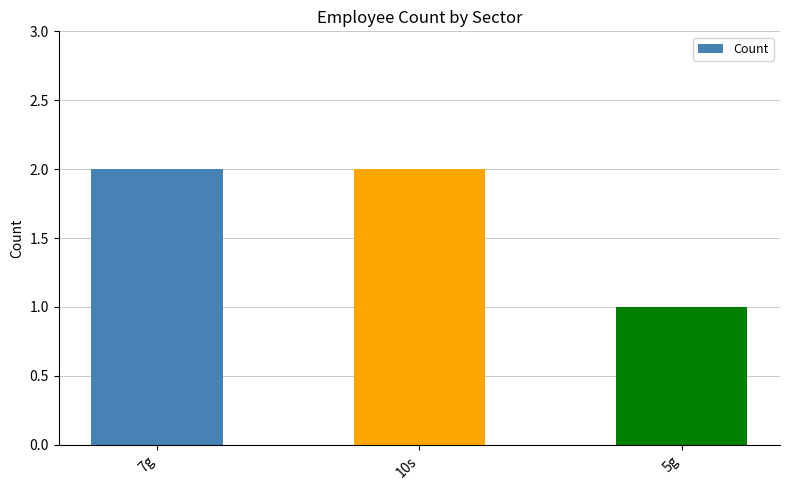

What is the ratio of the value at 10s to the value at 5g?

2.0